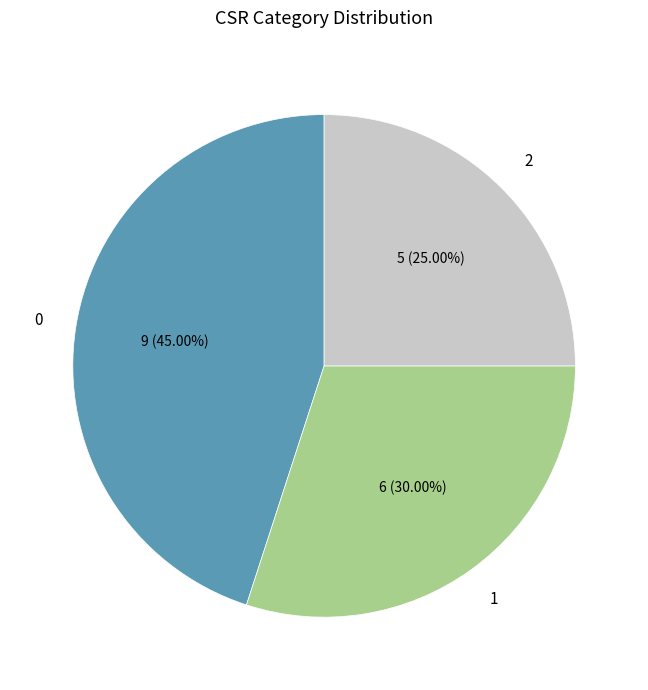

Does any single category account for the majority?

No